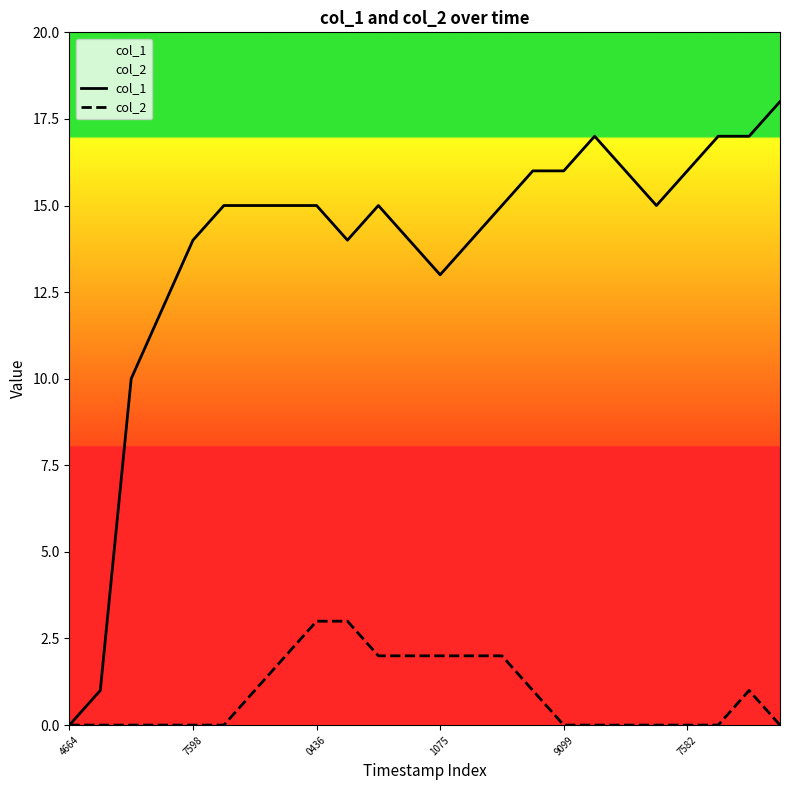

What is the sum of the col_2 values at 11 and 23?

2